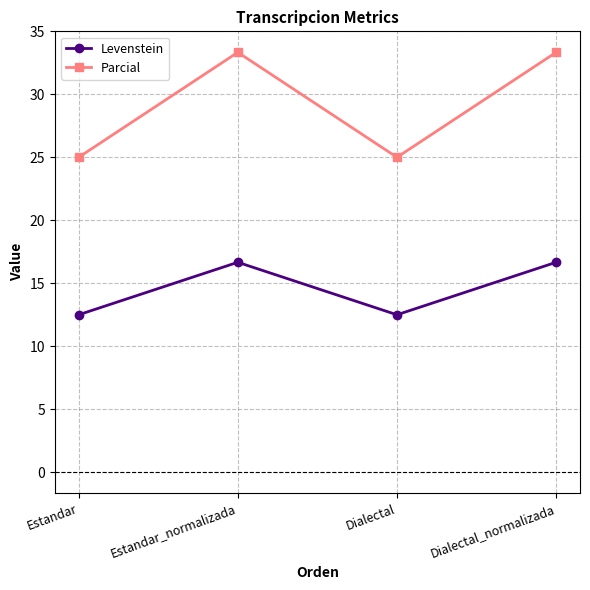

What is the difference between the maximum and minimum values in the Levenstein series?

4.2